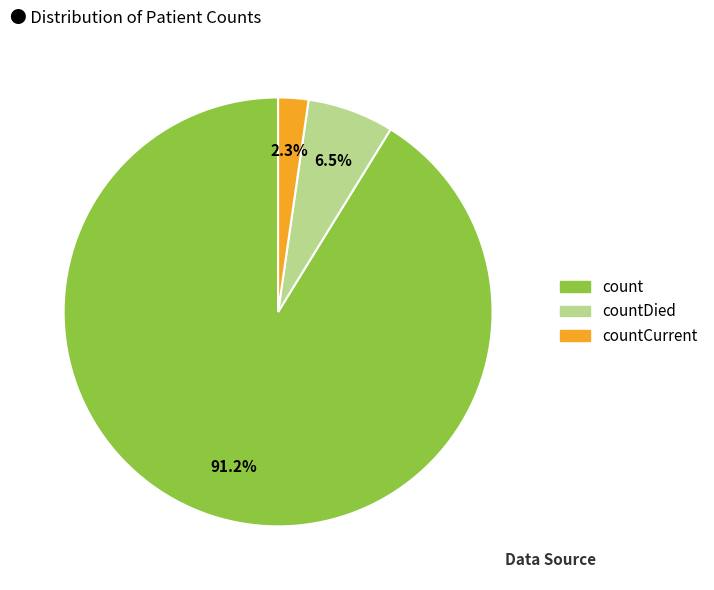

Does any single category account for the majority?

Yes